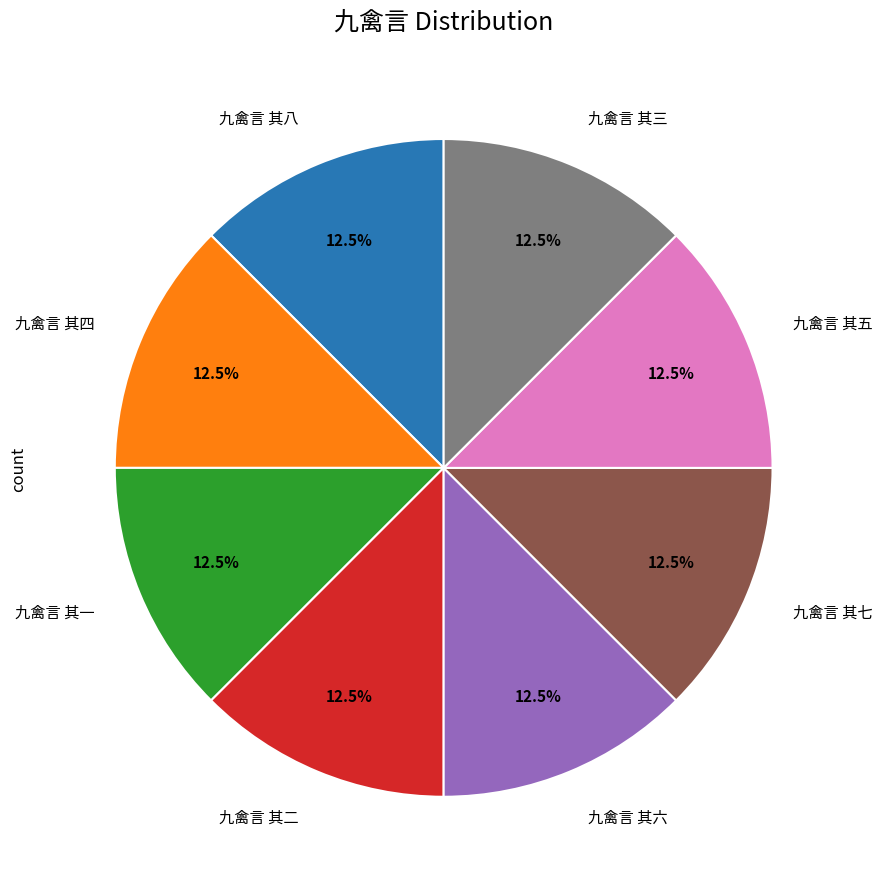

Is there any slice that represents more than half of the pie?

No